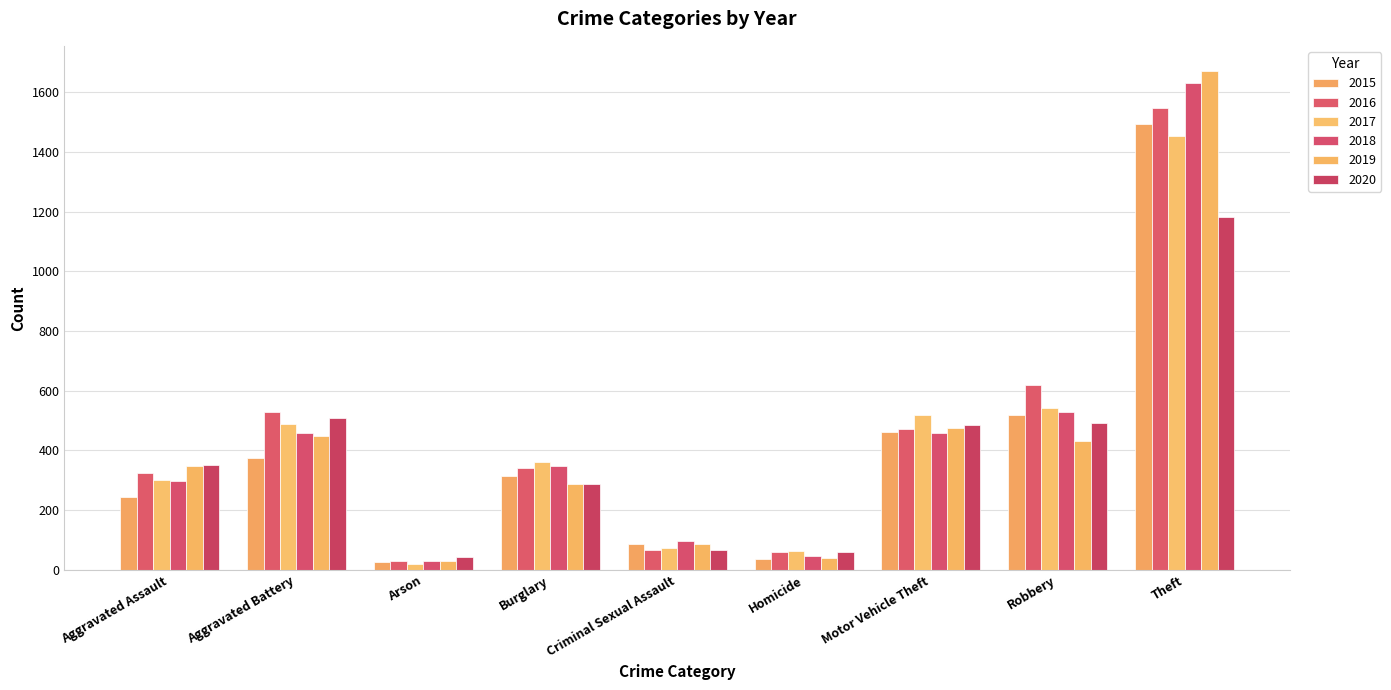

What is the average value of the 2015 series?

395